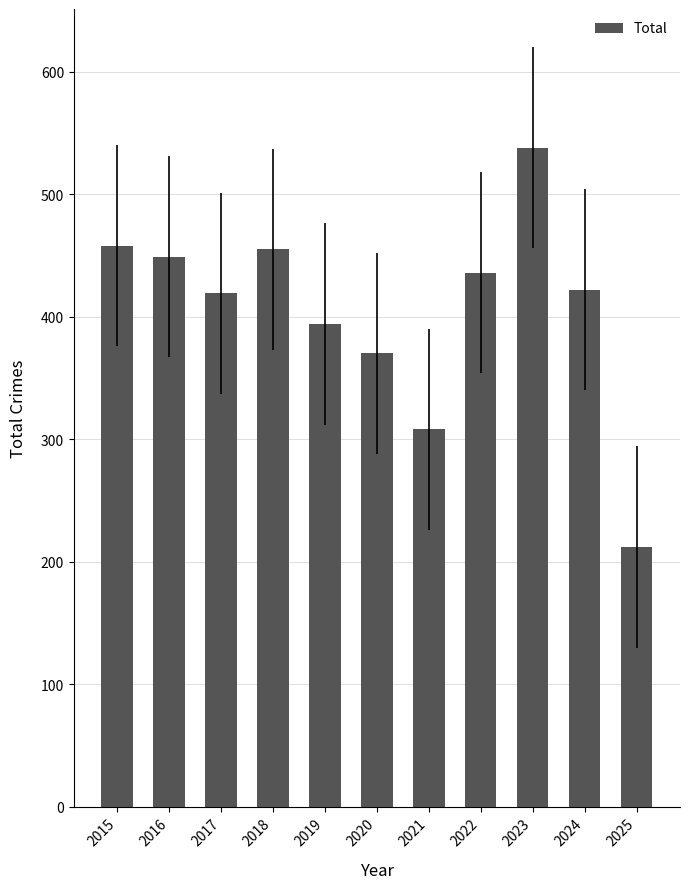

Reading right to left, what are all the values shown in this chart?

212	422	538	436	308	370	394	455	419	449	458